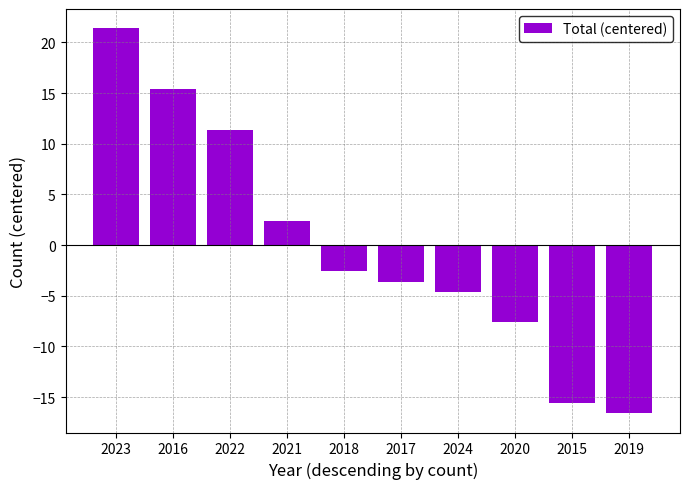

What is the label of the 6th bar from the right?

2018